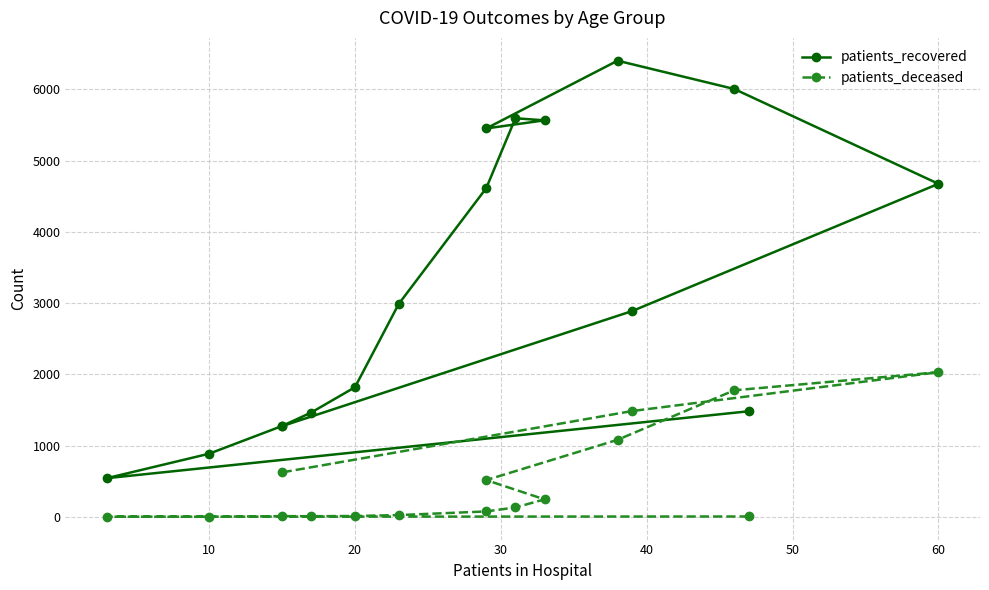

Rank the series at 60 from highest to lowest value.

patients_recovered, patients_deceased